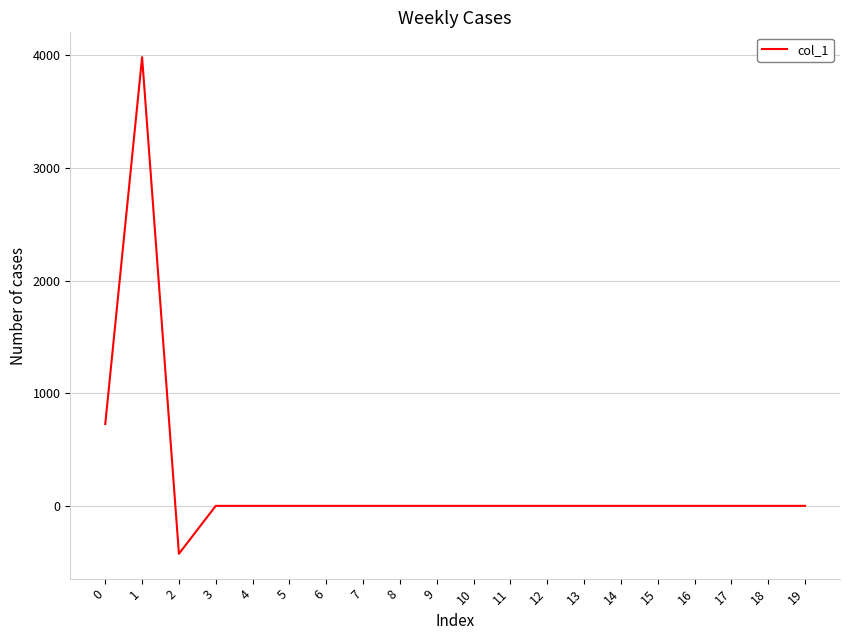

What is the difference between the second highest and second lowest values?

726.2